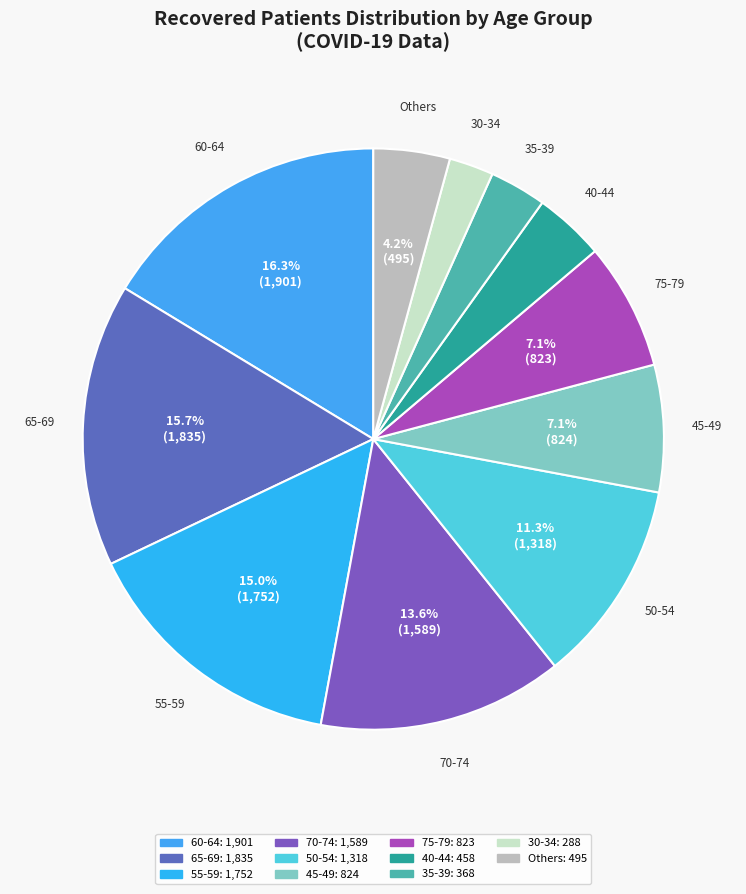

Is there any slice that represents more than half of the pie?

No